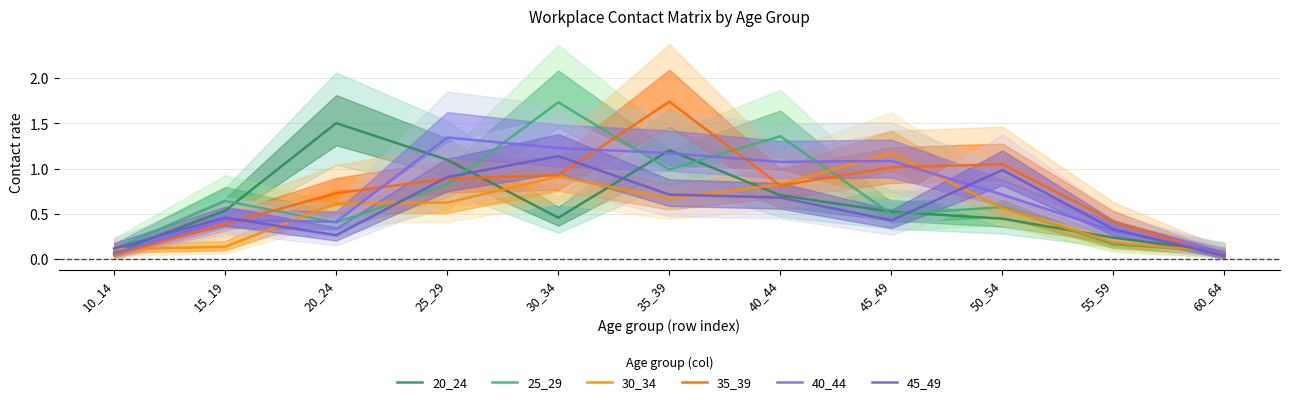

The value of 30_34 at 60_64 is 0.1. True or false?

True